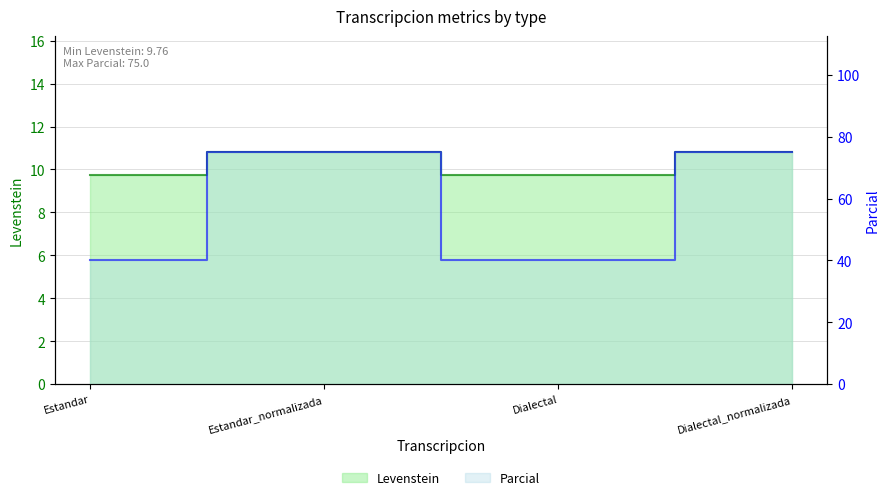

Reading left to right, list all the values displayed in this chart.

Levenstein: 9.8	10.8	9.8	10.8
Parcial: 40.0	75.0	40.0	75.0